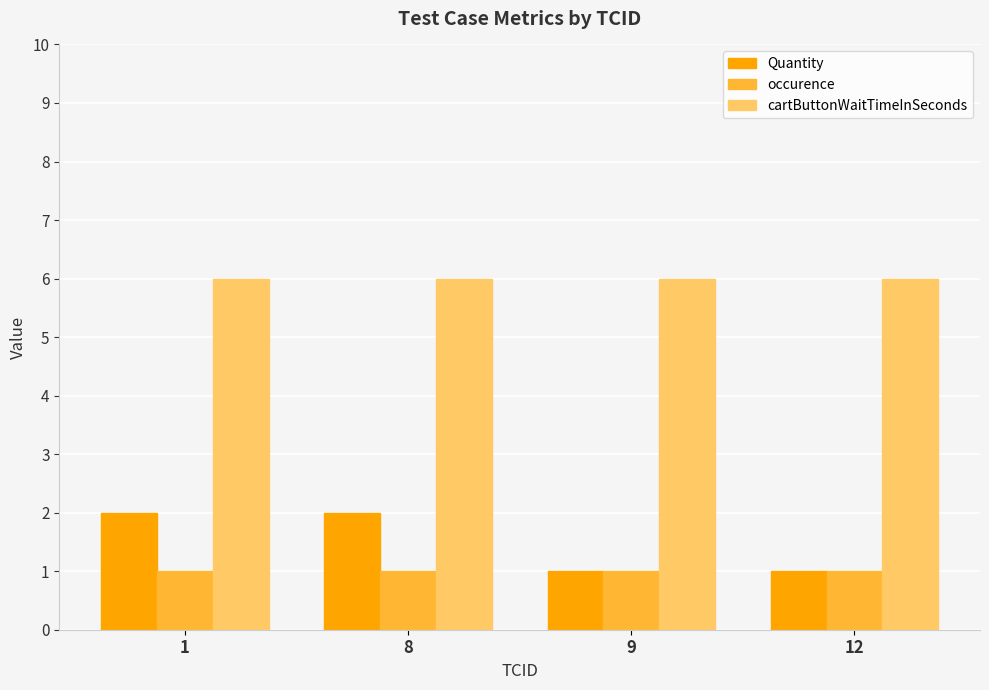

Reading left to right, transcribe all the data shown in this chart.

Quantity: 2	2	1	1
occurence: 1	1	1	1
cartButtonWaitTimeInSeconds: 6	6	6	6